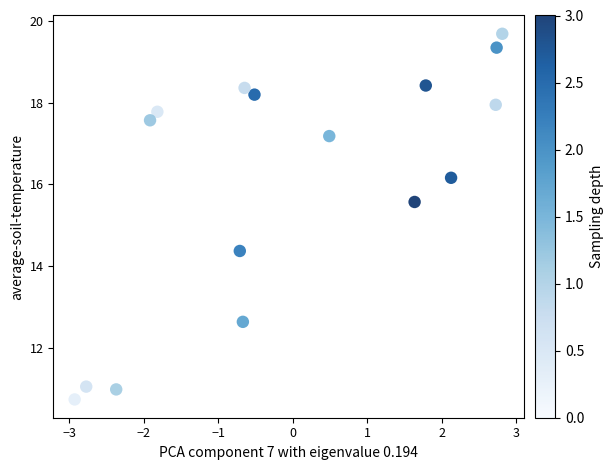

What is the range of Y values (max minus min)?

9.0